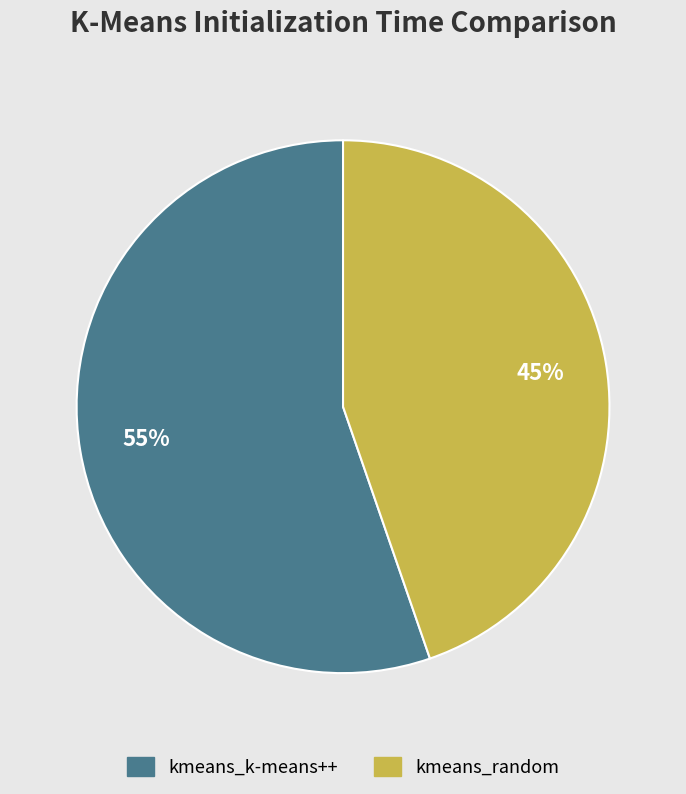

What is the largest slice in the pie chart?

kmeans_k-means++